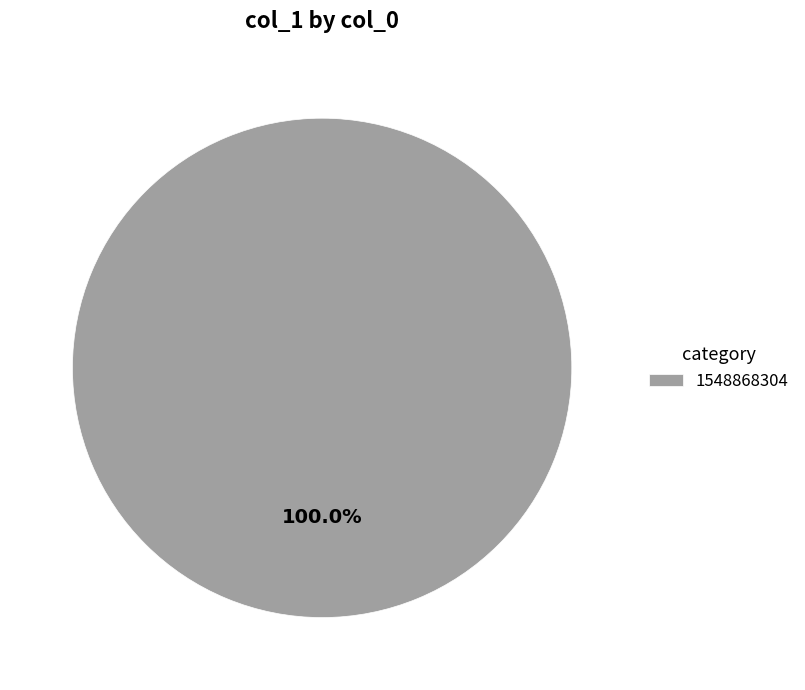

How many slices are in this pie chart?

1